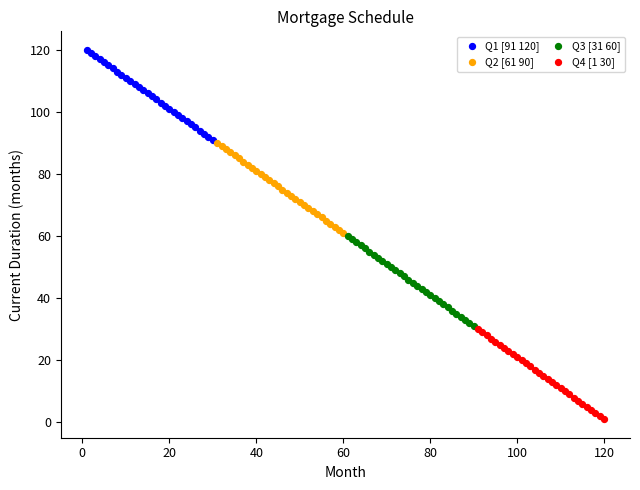

Which series reaches the minimum Y coordinate?

Q4 [1 30]